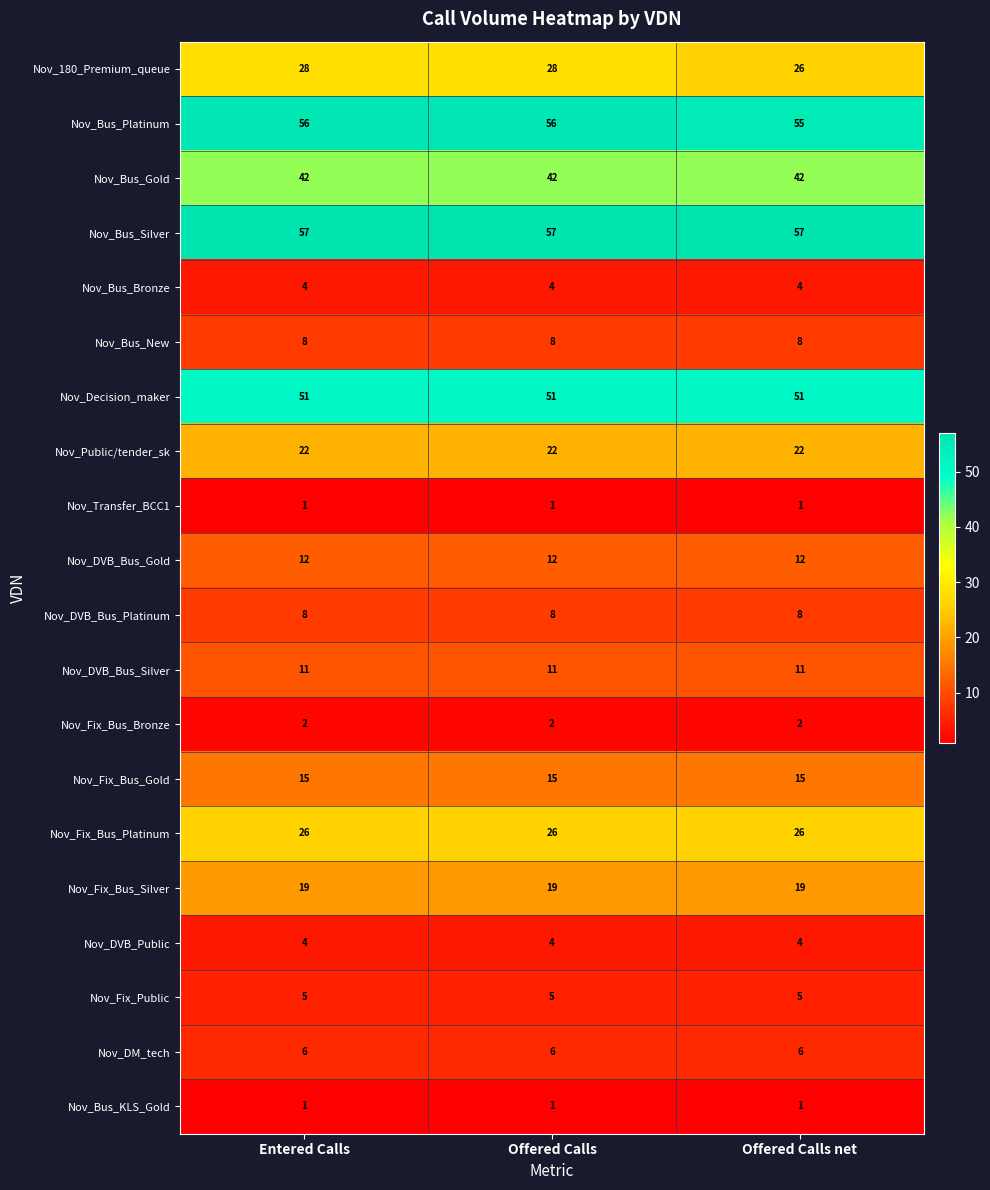

What is the greatest value displayed?

57